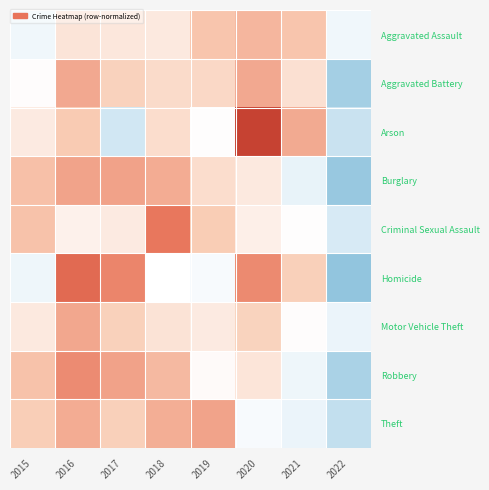

Rank the series at 2020 from lowest to highest value.

Theft, Criminal Sexual Assault, Burglary, Robbery, Motor Vehicle Theft, Aggravated Assault, Aggravated Battery, Homicide, Arson